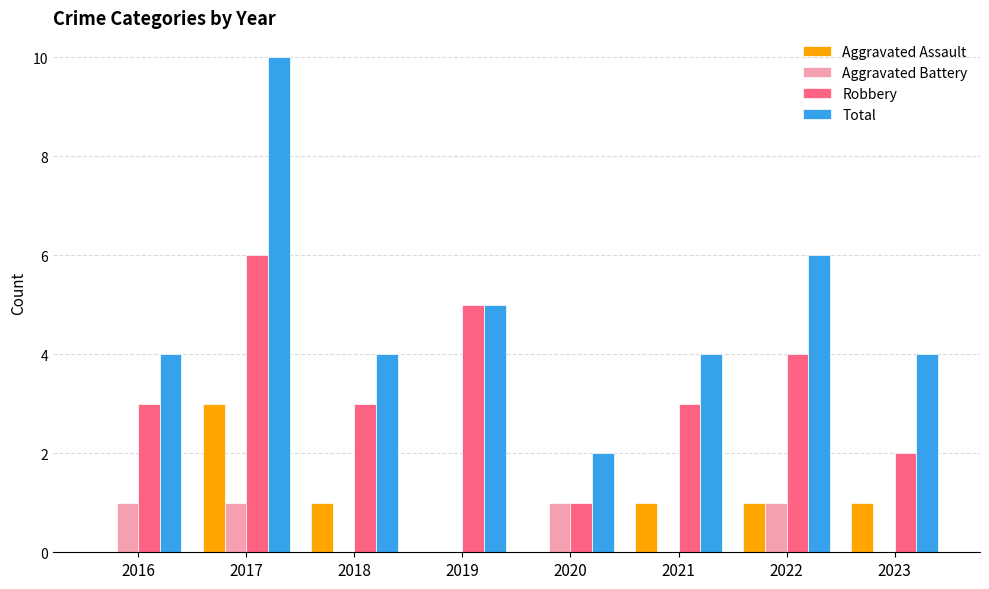

Are the bars horizontal?

No